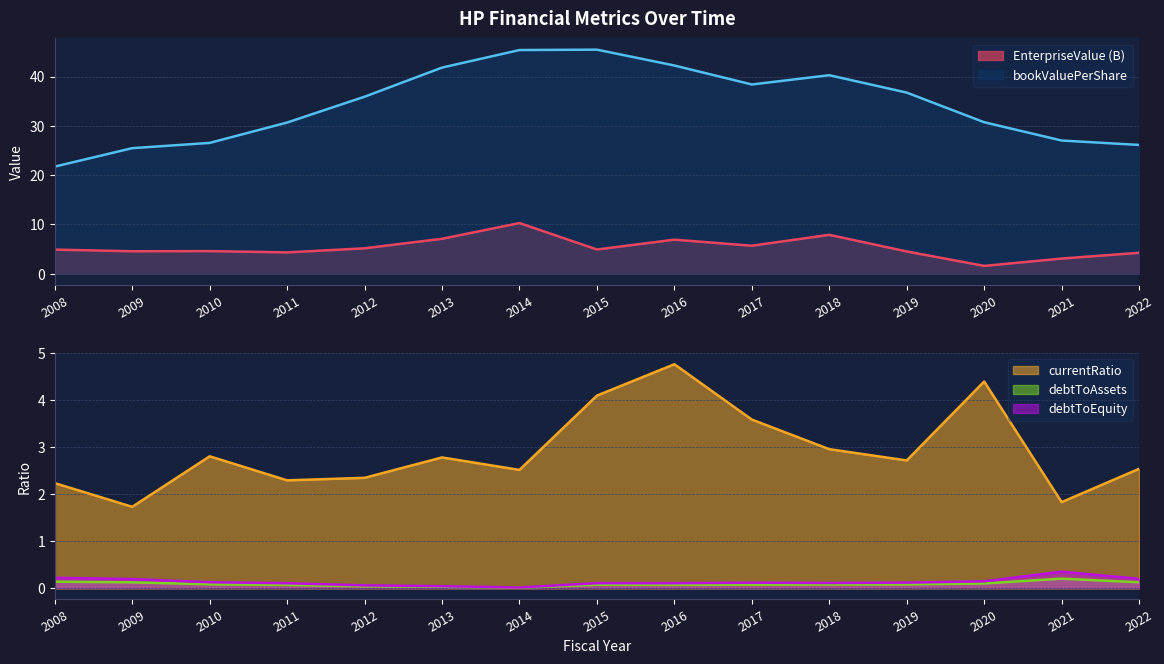

What is the sum of the bookValuePerShare values at 2017 and 2009?

63.8